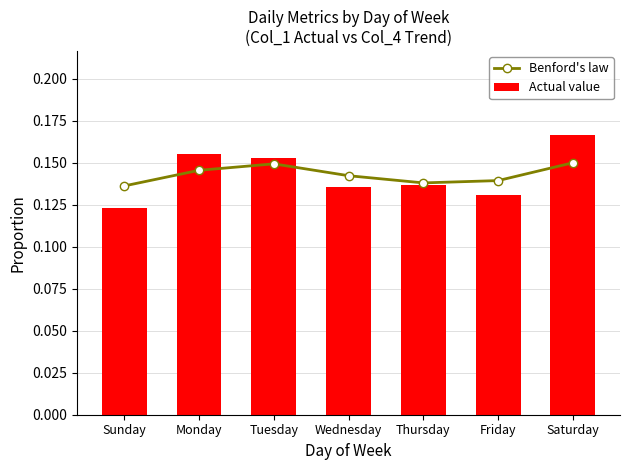

What are all the series names shown in the legend?

Benford's law, Actual value